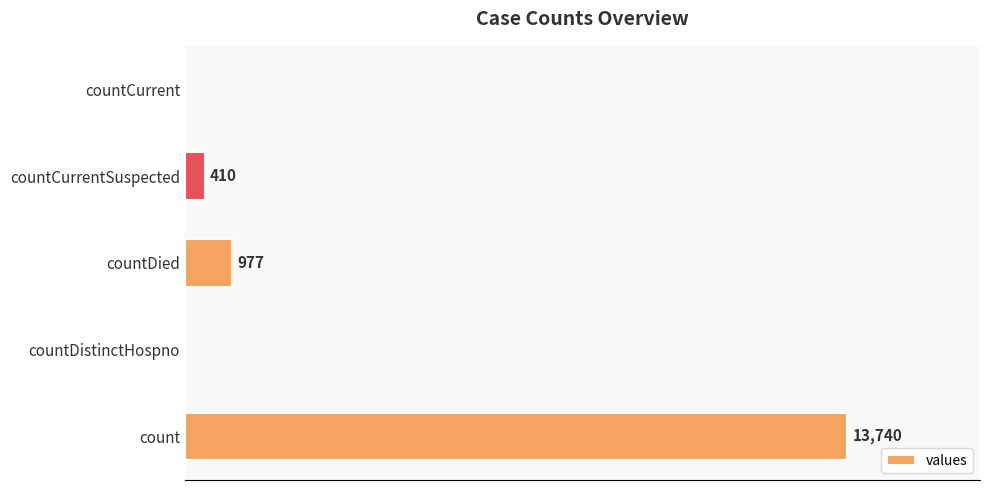

At which category does the chart reach its peak across all series?

count